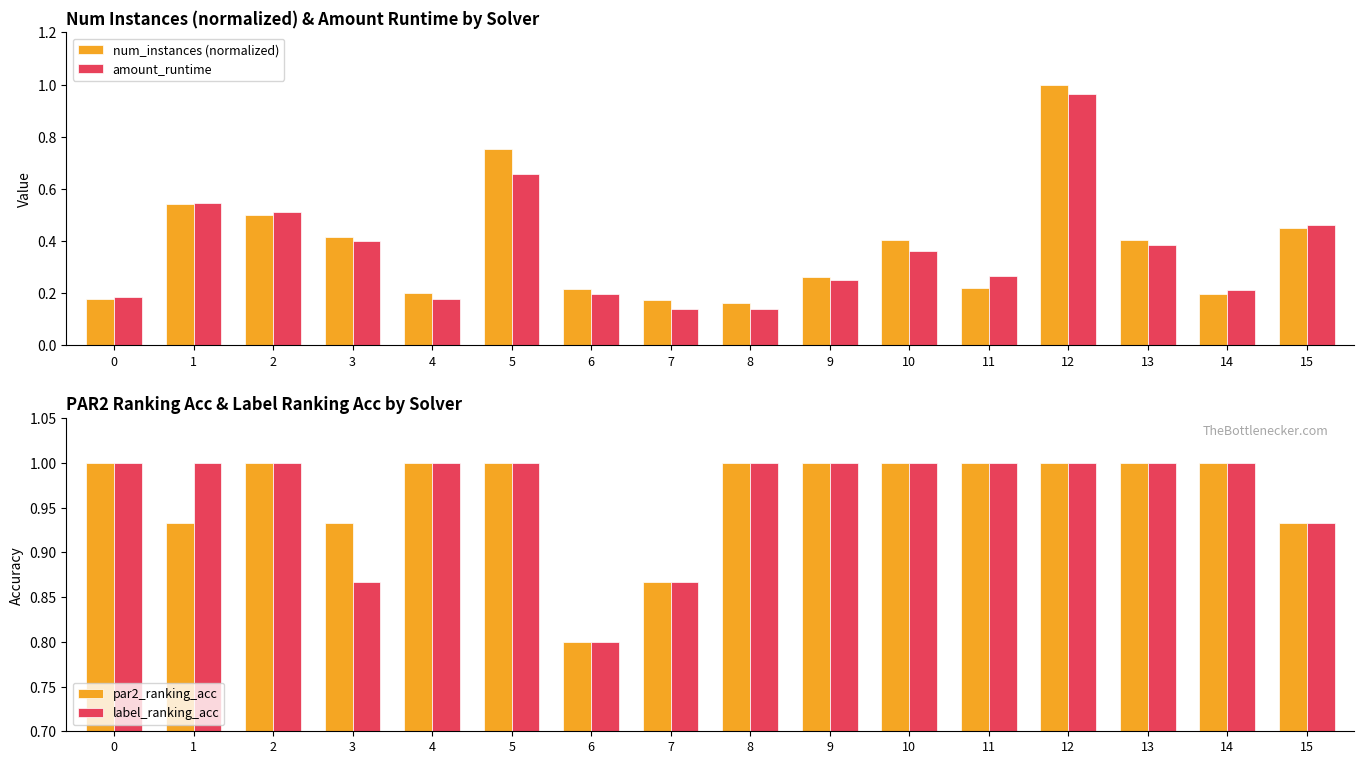

Which label corresponds to the smallest value in the chart?

7